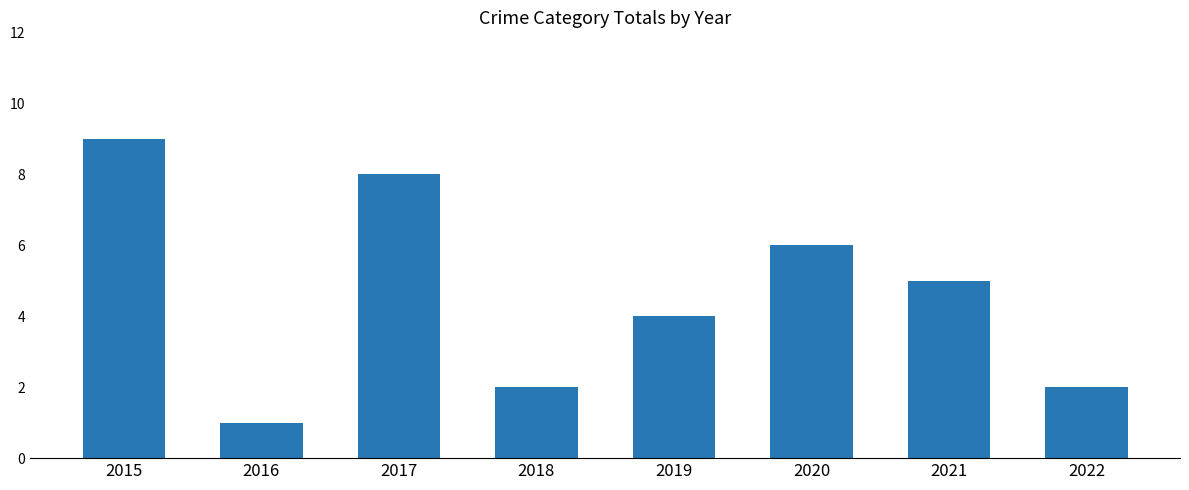

Which label corresponds to the smallest value in the chart?

2016